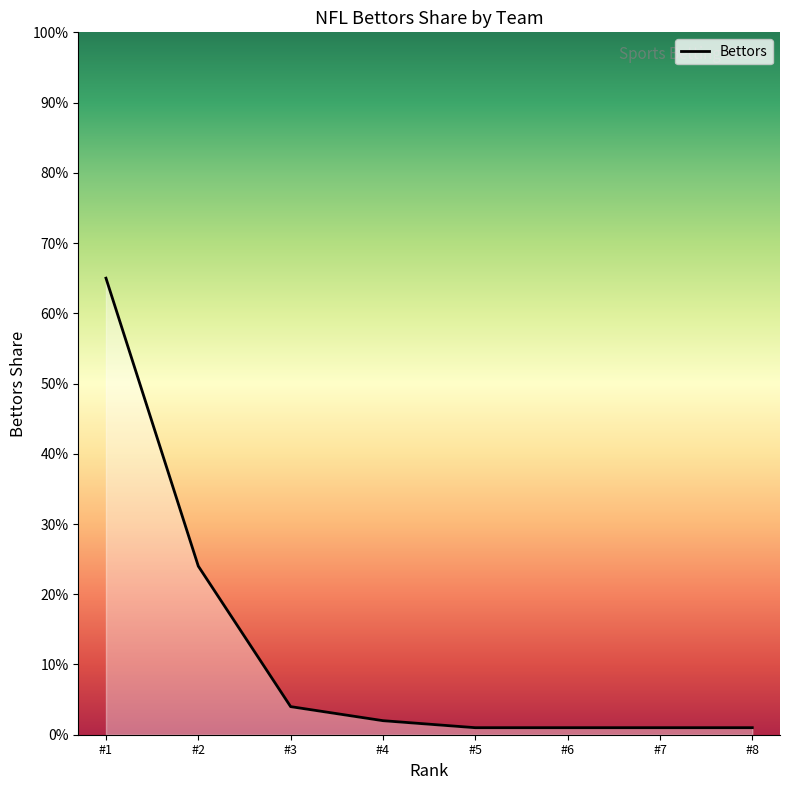

Is this an area chart (filled region under the line)?

Yes